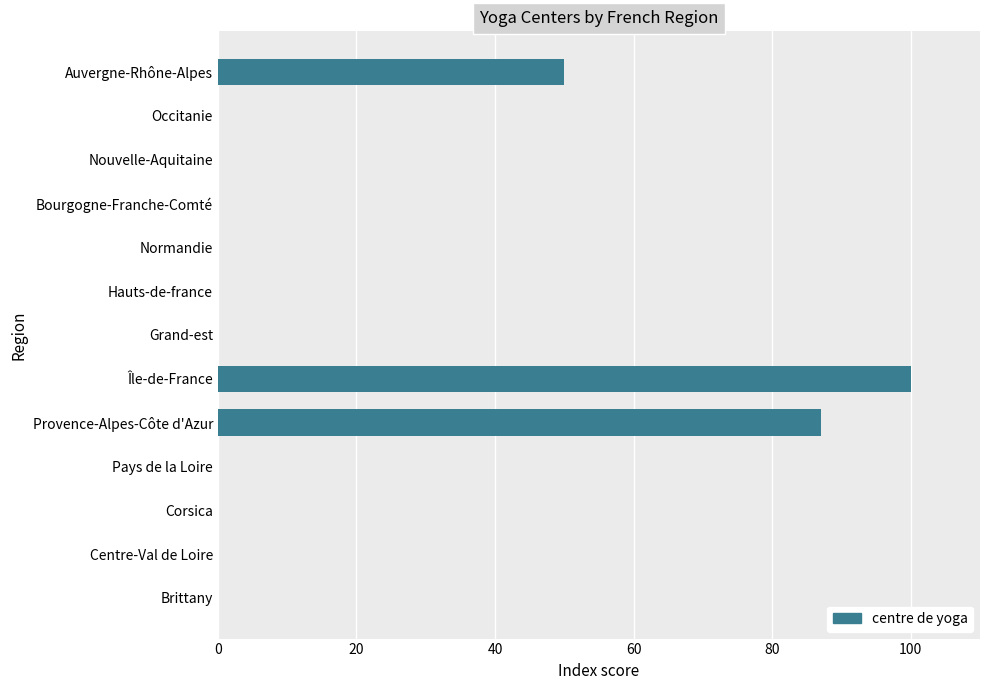

Is it true that the value at Provence-Alpes-Côte d'Azur is 142?

False